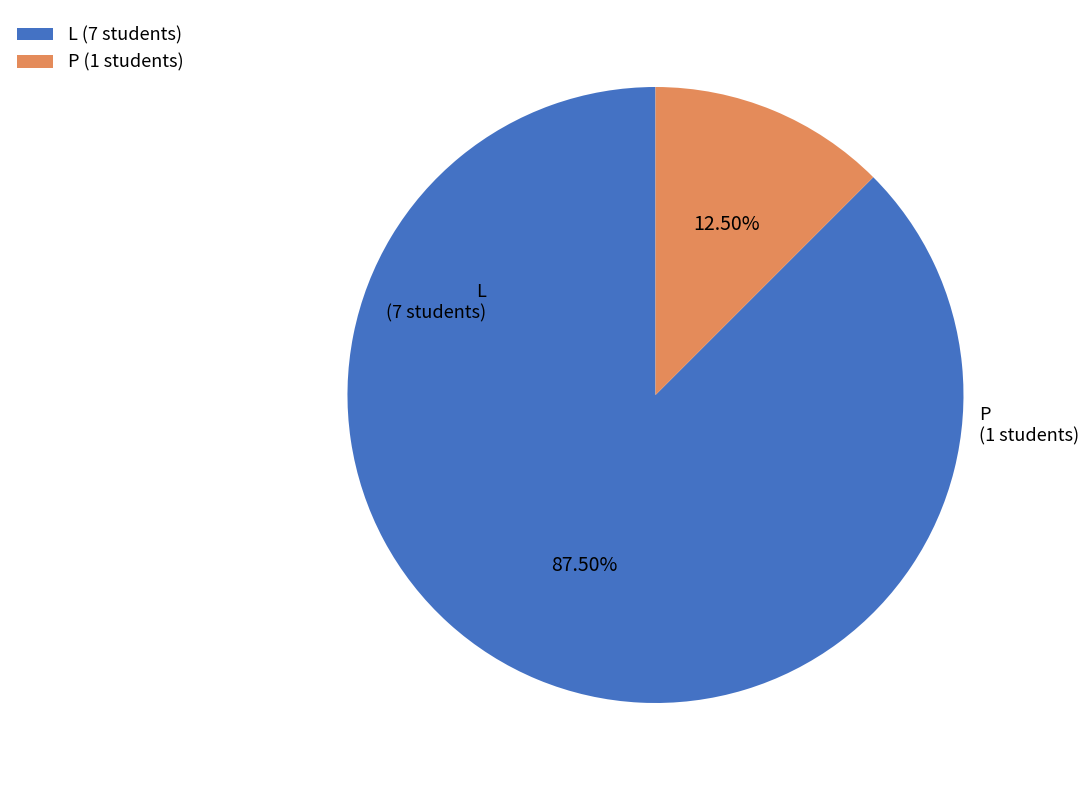

Is there any slice that represents more than half of the pie?

Yes